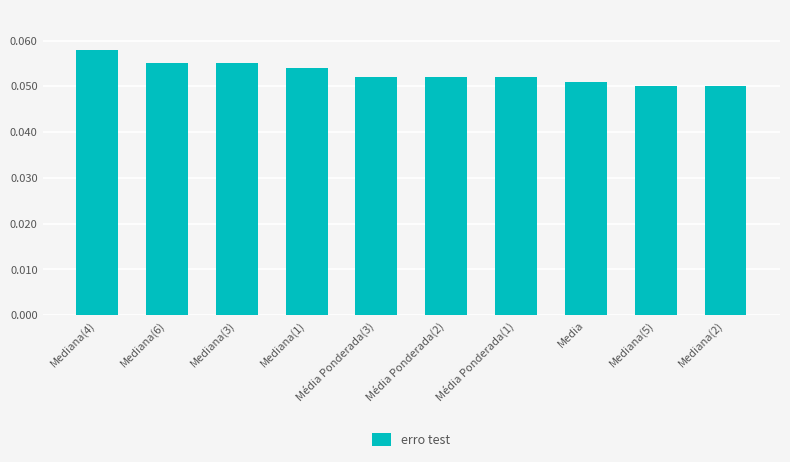

Count the values in the range 0 to 1.

10